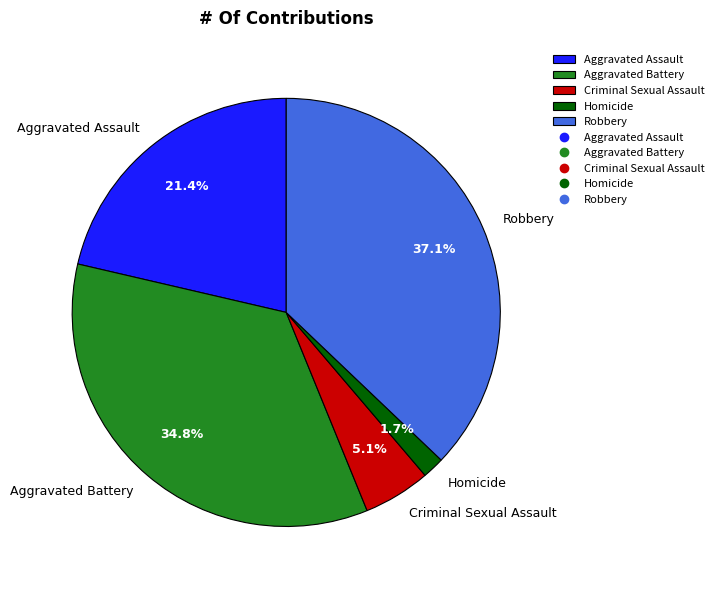

To the nearest percent, what portion does Homicide represent?

2%